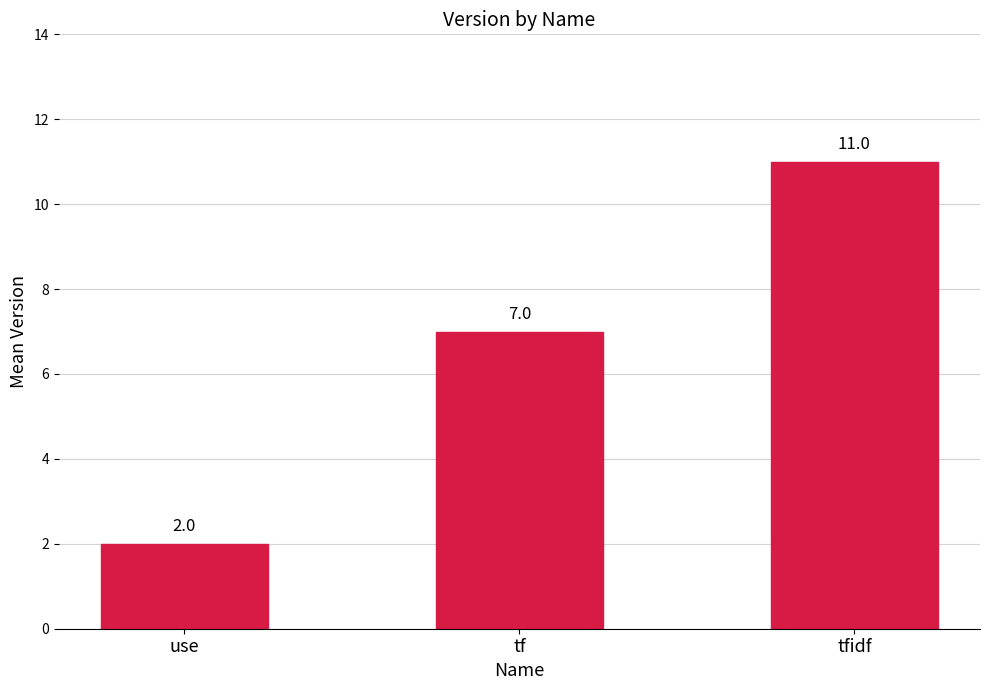

Does the chart contain stacked bars?

No